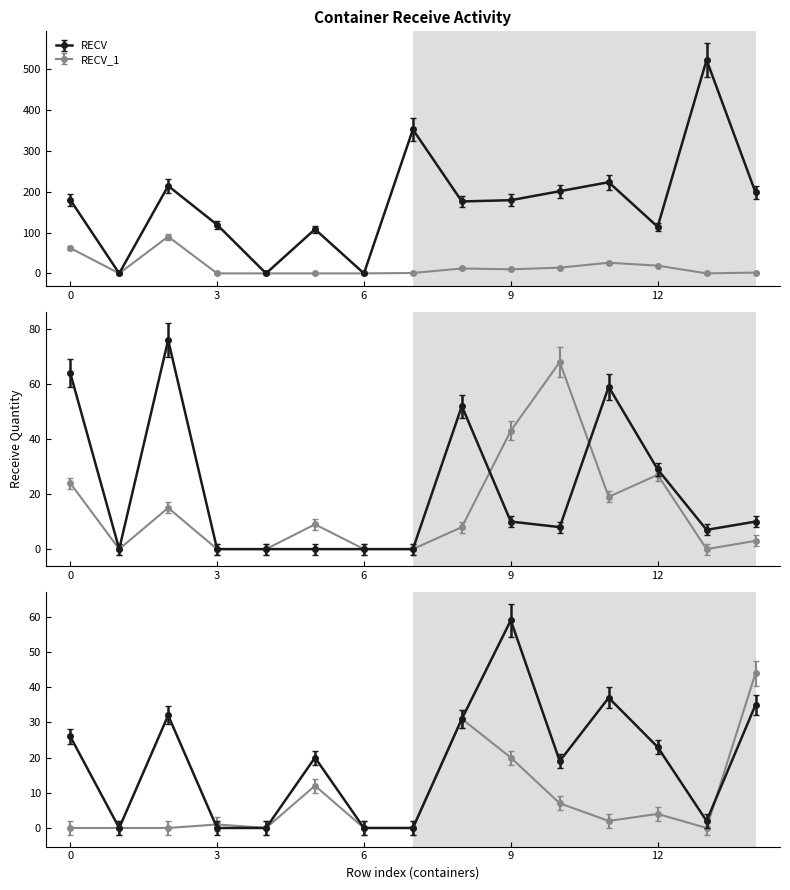

The RECV_2 series shows 83 at expo-dry-40-mk616. True or false?

False